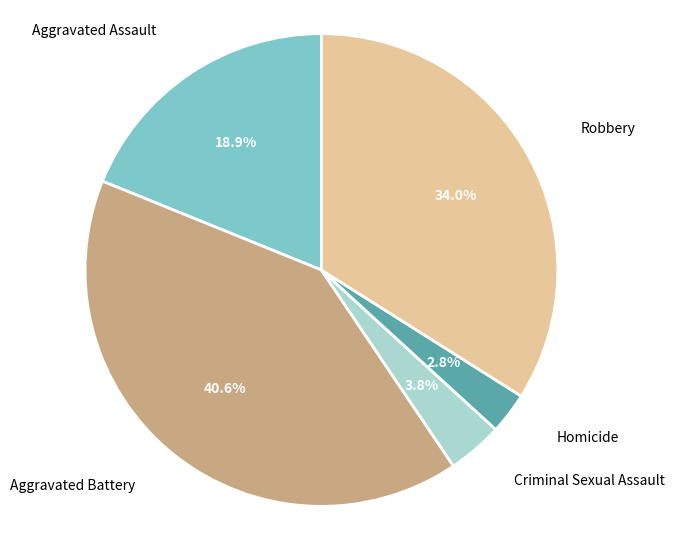

What is the largest slice in the pie chart?

Aggravated Battery